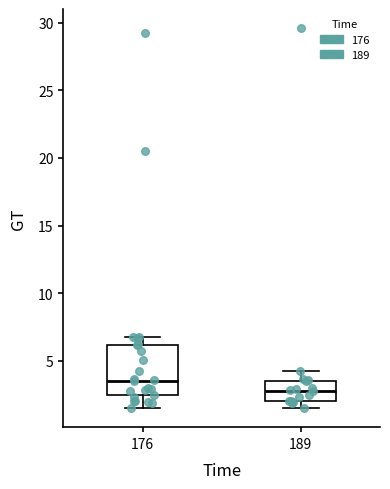

Which box has the highest median line?

176